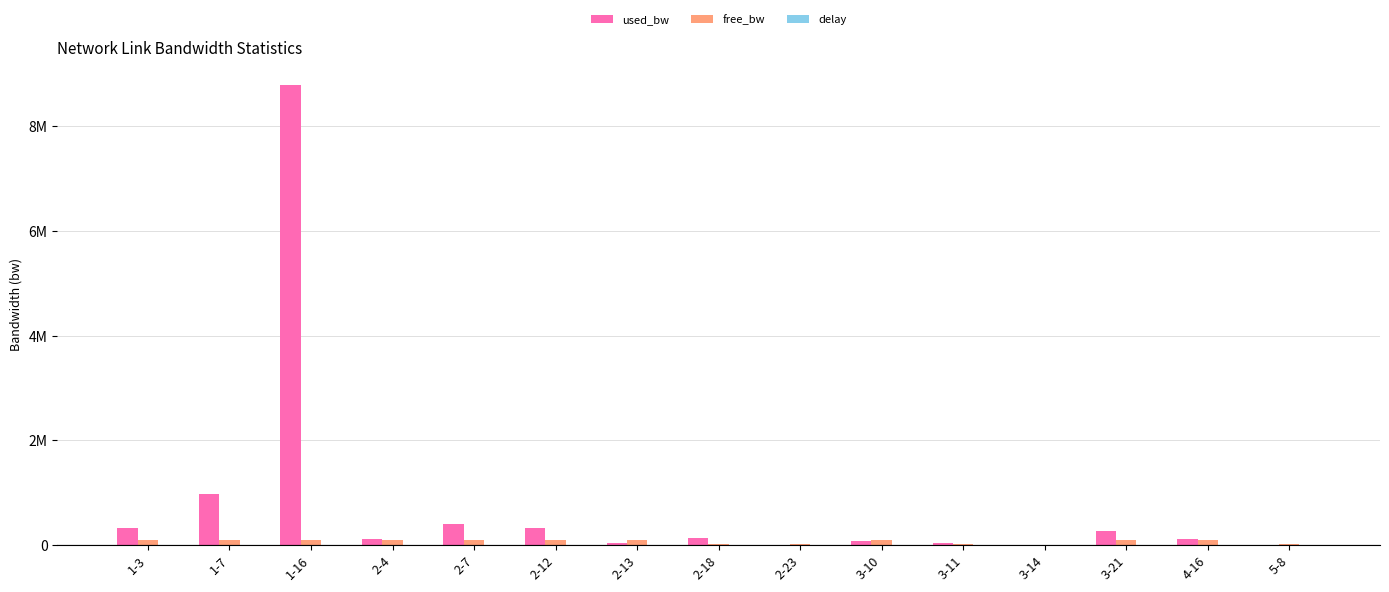

Is it true that used_bw equals 401257.5 at 2-7?

True